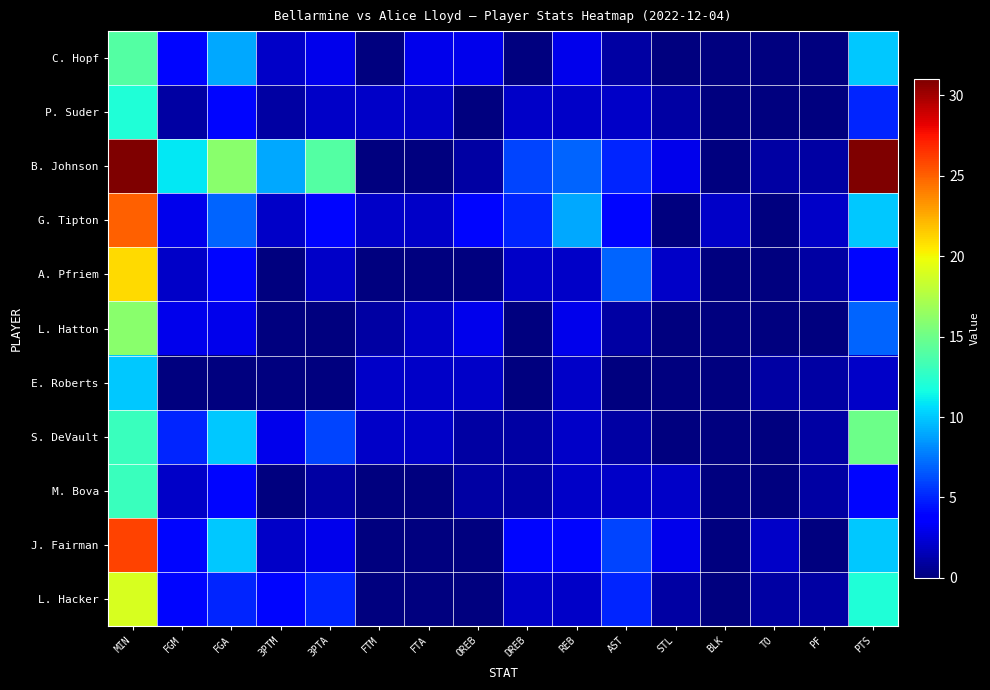

Between FGM and BLK, which series saw the biggest shift?

B. Johnson